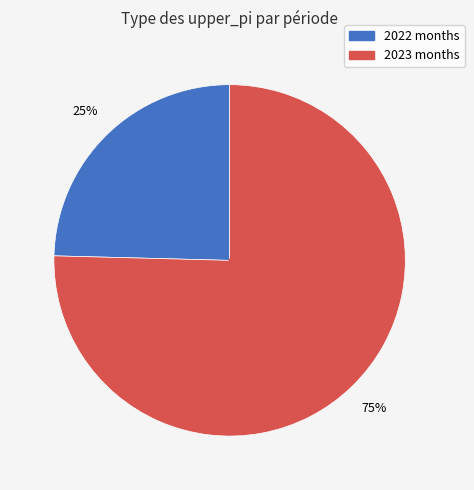

Is there a majority slice in this chart?

Yes